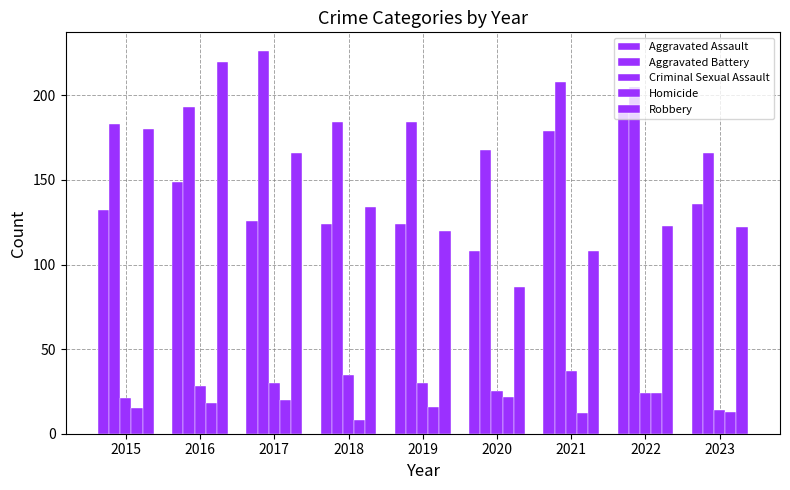

How many distinct data groups are displayed?

5